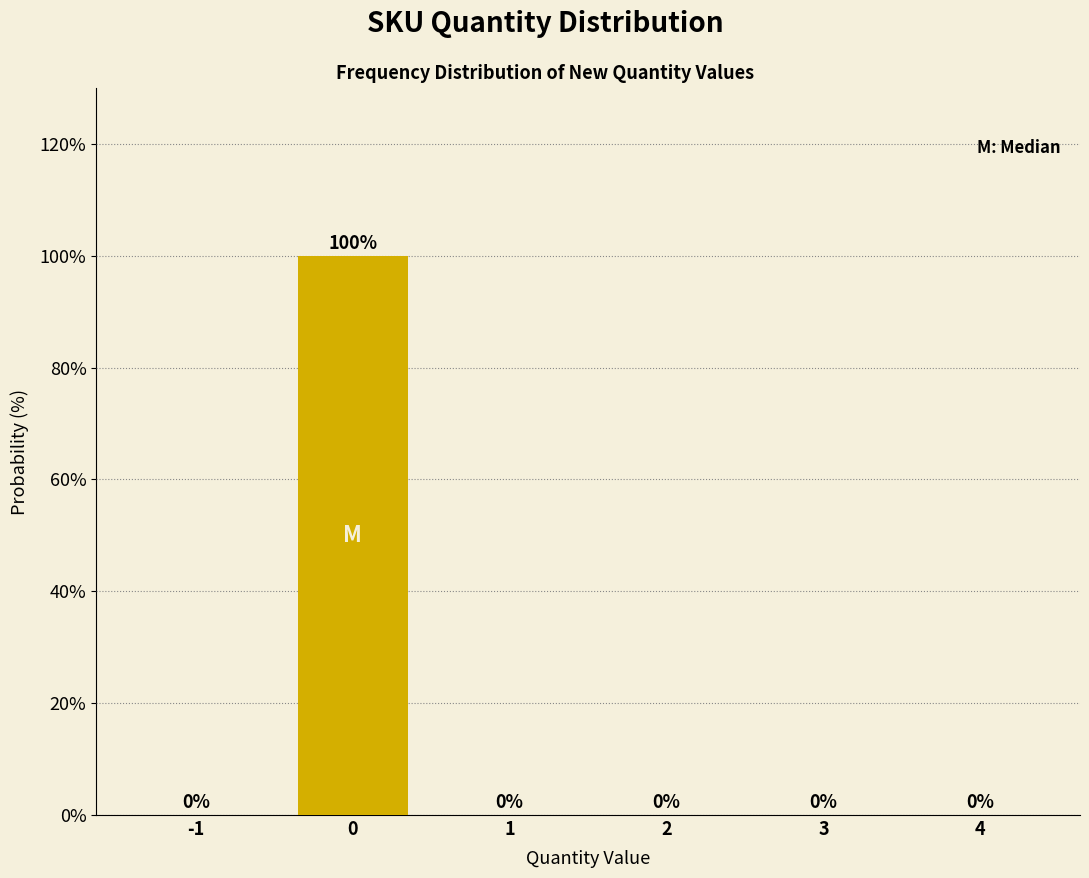

Reading right to left, extract all data points from this chart.

4=0	3=0	2=0	1=0	0=100	-1=0